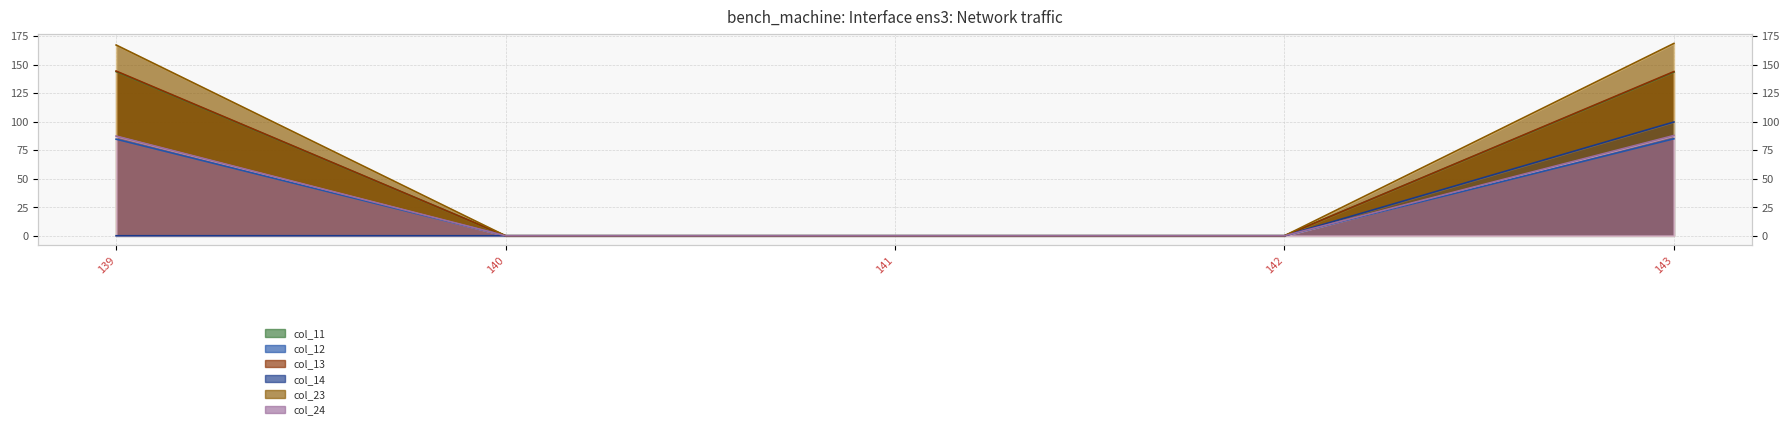

True or false: col_12 and col_13 cross at least once.

False